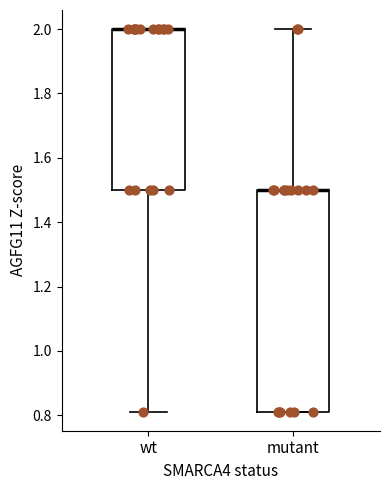

Reading left to right, transcribe this box plot: for each box, give where its median line is, the range the box spans, and where its two whiskers end, as read against the y-axis. The values are not printed on the chart, so give them approximately, as read against the axis.

wt: median 2.00 (drawn on the box's upper edge), box 1.50 to 2.00, whiskers 0.82 to 2.00
mutant: median 1.50 (drawn on the box's upper edge), box 0.82 to 1.50, whiskers 0.82 to 2.00